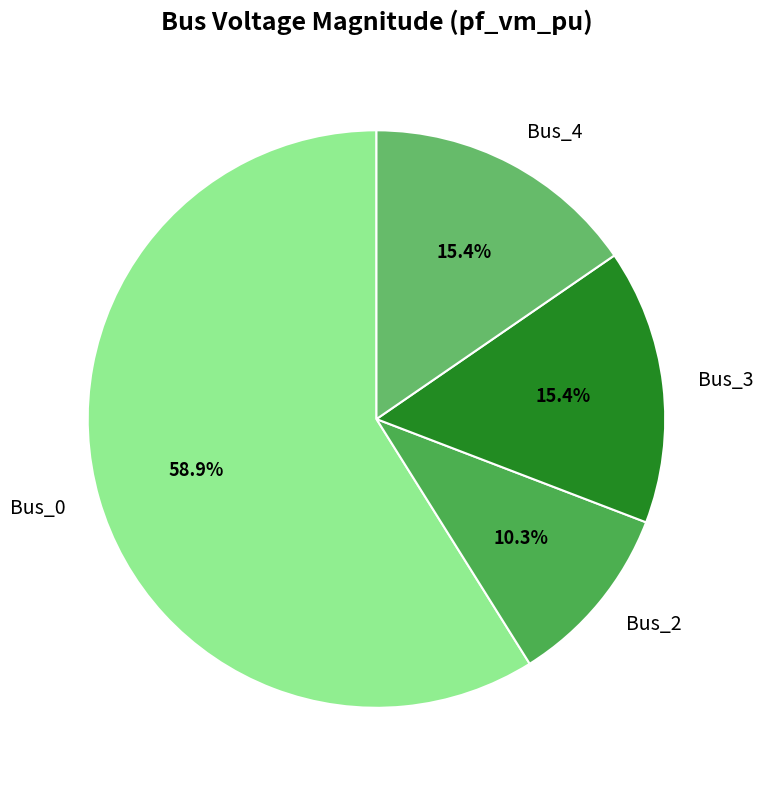

To the nearest percent, what is the difference between the largest and smallest slice percentages?

49%